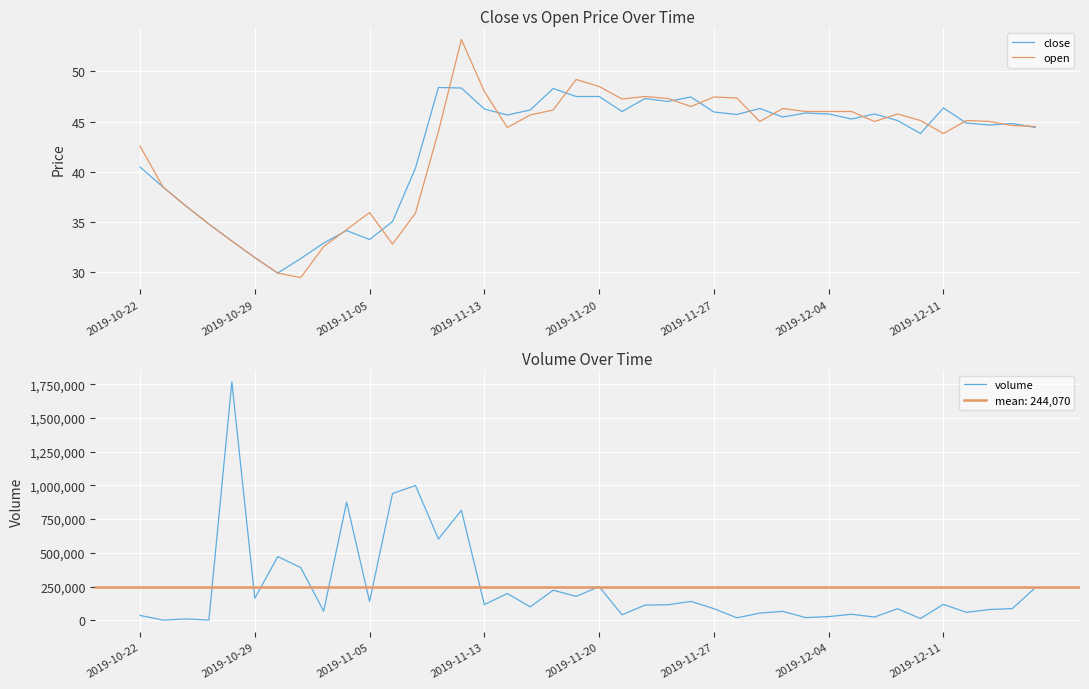

What is the lowest value of the close series?

29.9